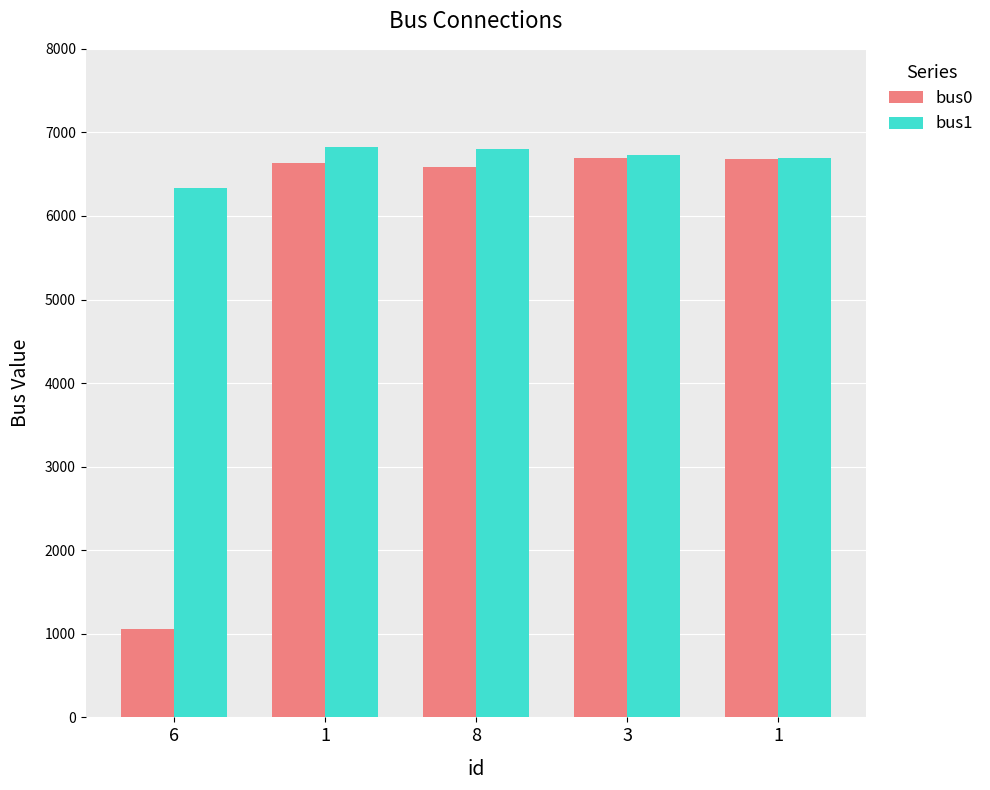

Where does the bus0 series first go above 6630?

3